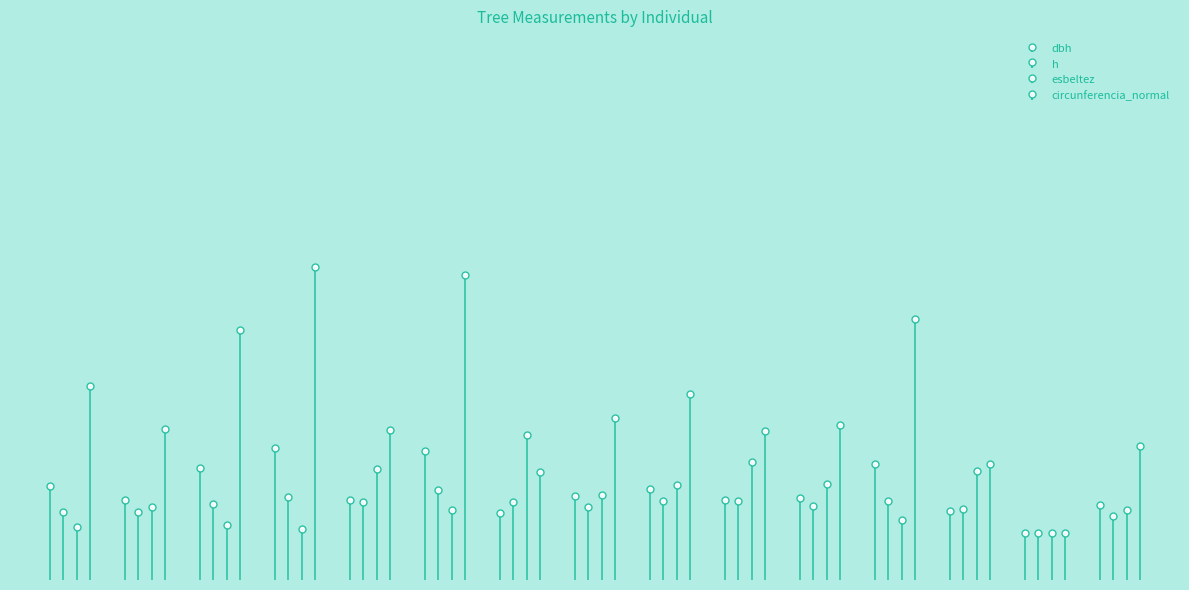

Reading right to left, transcribe all the data shown in this chart.

dbh: 92392015=15.8	92392014=10.0	92392013=14.6	92392012=24.3	92392011=17.2	92392010=16.8	92392009=19.3	92392008=17.7	92392007=14.0	92392006=27.3	92392005=16.8	92392004=27.8	92392003=23.6	92392002=17.0	92392001=19.8
h: 92392015=13.5	92392014=10.0	92392013=15.0	92392012=16.7	92392011=15.7	92392010=16.7	92392009=16.7	92392008=15.3	92392007=16.4	92392006=18.9	92392005=16.4	92392004=17.5	92392003=16.0	92392002=14.3	92392001=14.3
esbeltez: 92392015=14.8	92392014=10.0	92392013=23.0	92392012=12.7	92392011=20.1	92392010=24.9	92392009=20.0	92392008=17.9	92392007=30.5	92392006=14.7	92392005=23.4	92392004=10.8	92392003=11.7	92392002=15.4	92392001=11.1
circunferencia_normal: 92392015=28.3	92392014=10.0	92392013=24.5	92392012=55.0	92392011=32.6	92392010=31.3	92392009=39.1	92392008=34.2	92392007=22.7	92392006=64.3	92392005=31.5	92392004=65.8	92392003=52.7	92392002=31.8	92392001=40.9